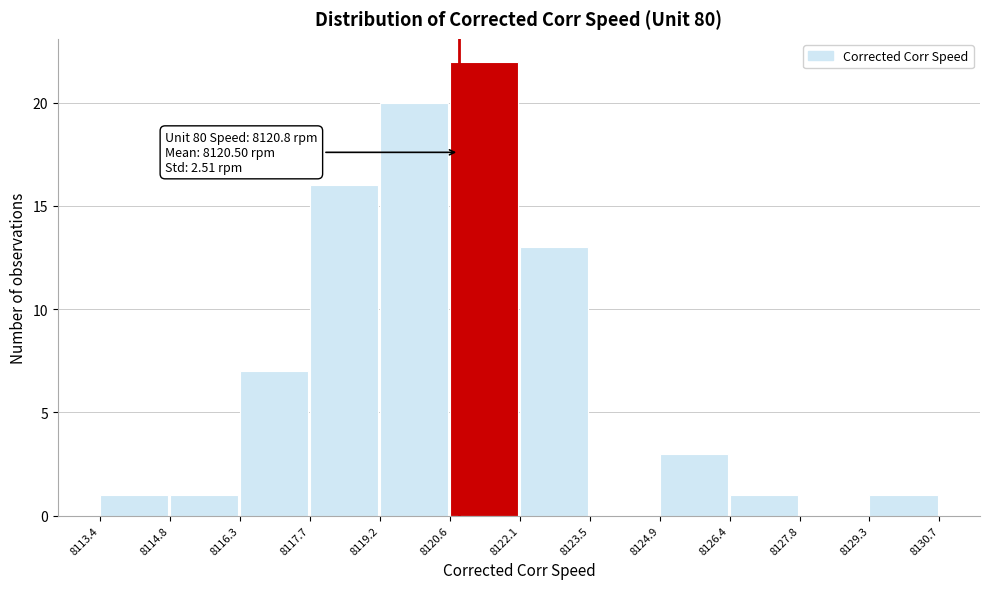

Over which range of the x-axis is the bar tallest?

8120.6 to 8122.1